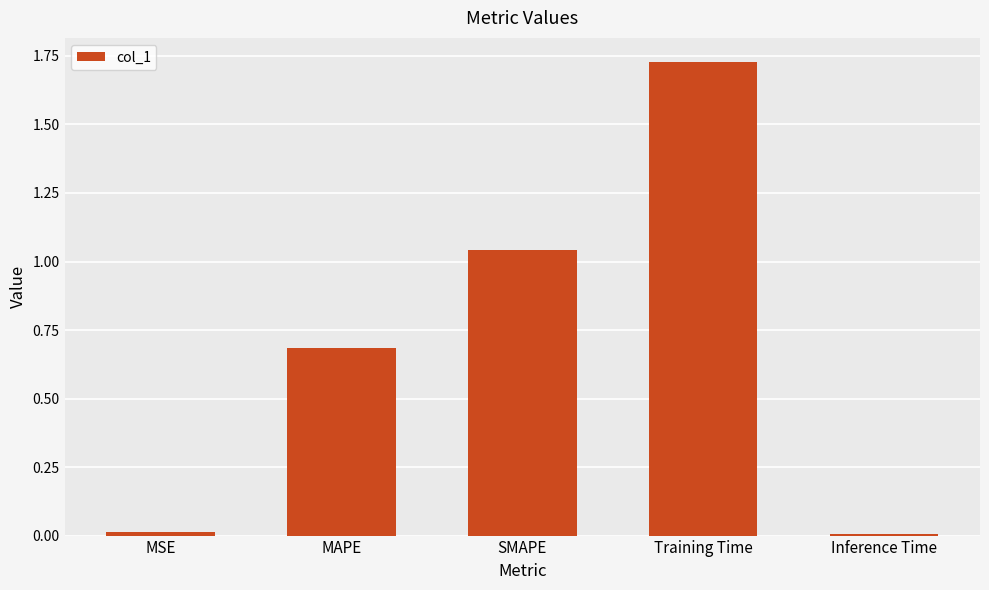

Does the chart contain stacked bars?

No